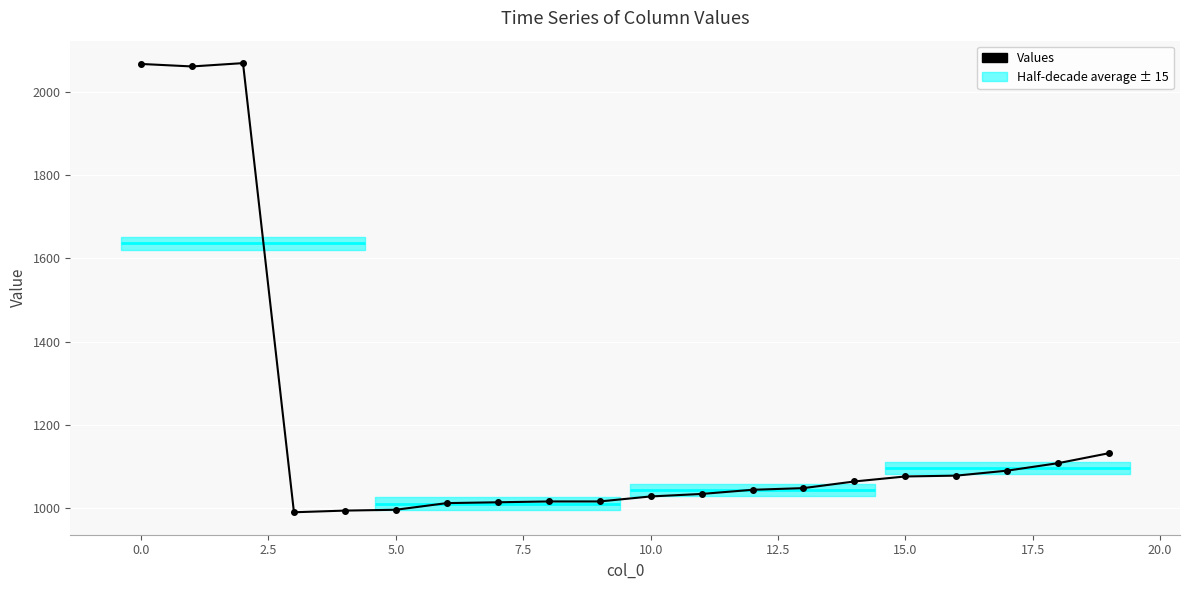

What is the greatest value displayed?

2069